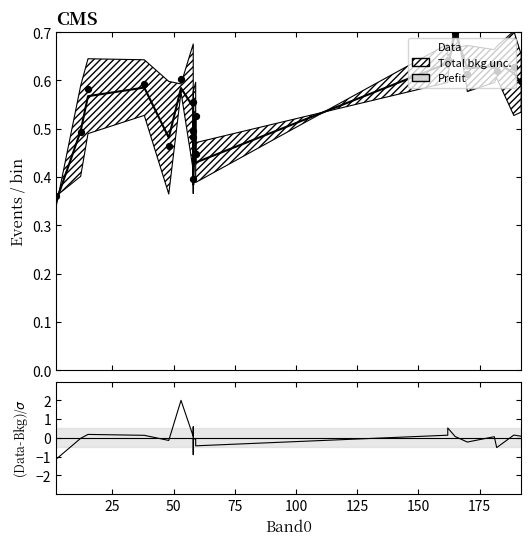

Is the value of Prefit at 125 greater than the value of Data at 12?

No